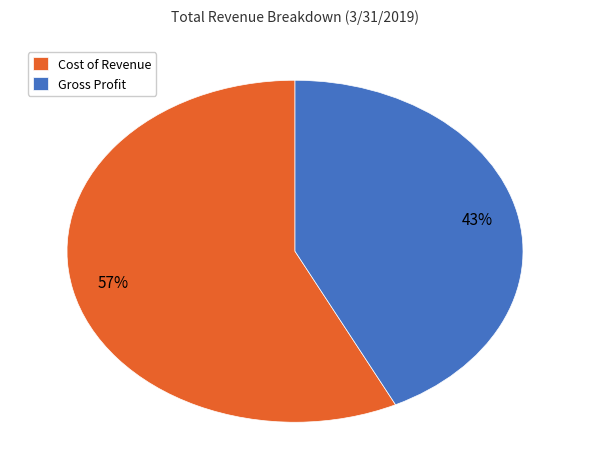

Do Gross Profit and Cost of Revenue together represent more than half of the pie?

Yes